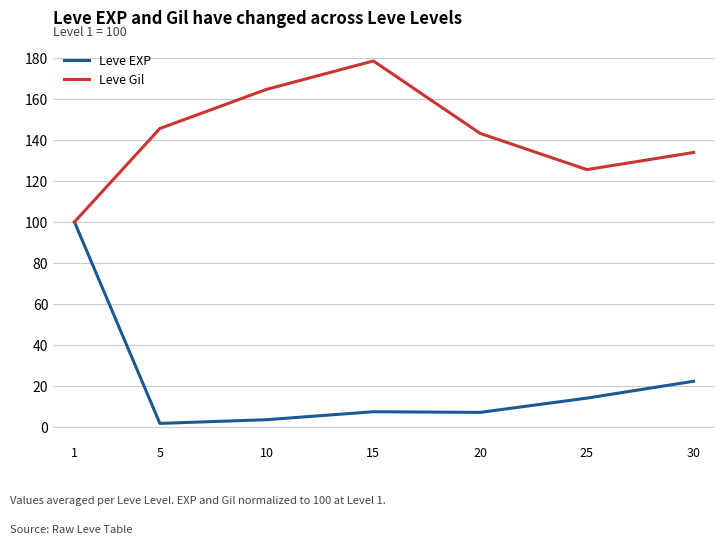

True or false: Leve EXP has a value of 22.6 at 25.

False